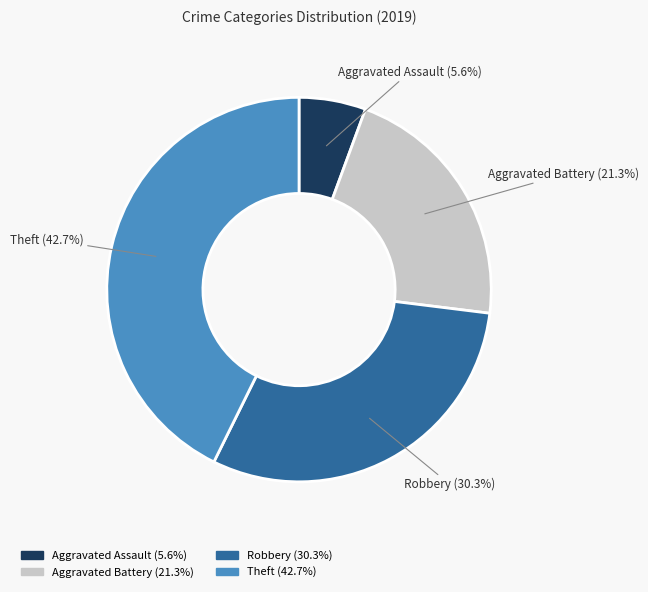

Which category has the smallest portion of the pie?

Aggravated Assault